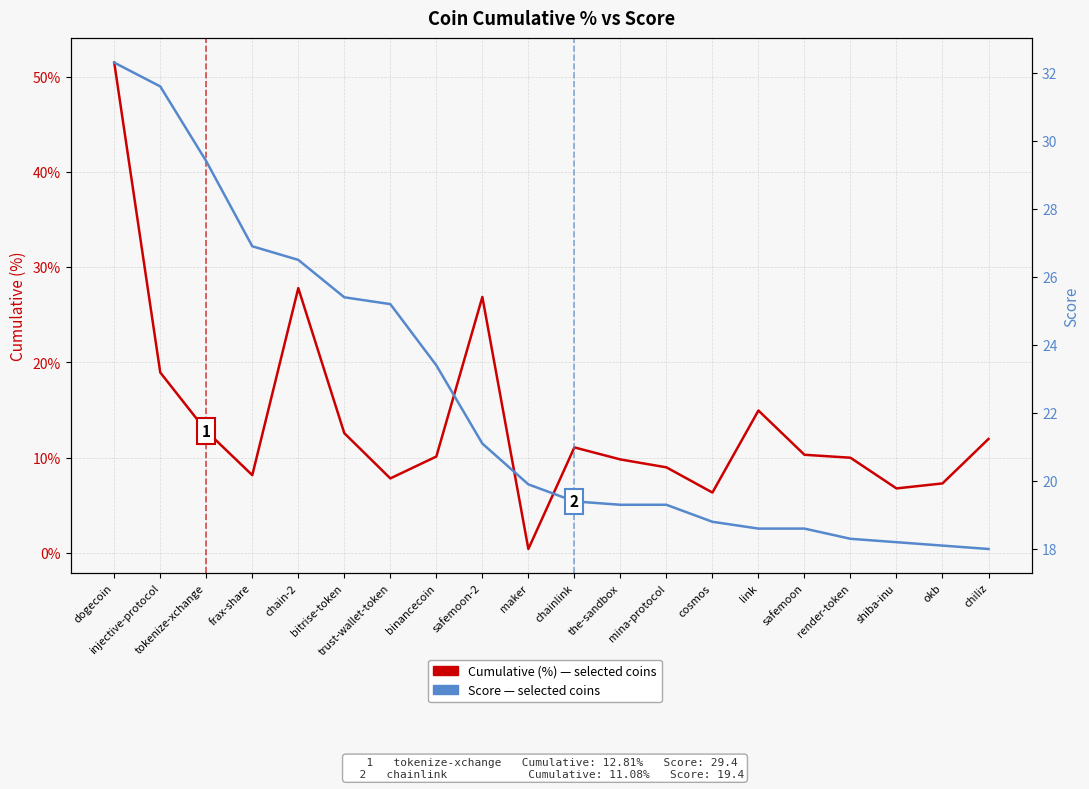

Reading left to right, transcribe all the data shown in this chart.

Cumulative (%): 51.5	19.0	12.8	8.2	27.8	12.6	7.8	10.1	26.9	0.4	11.1	9.8	9.0	6.3	15.0	10.3	10.0	6.8	7.3	12.0
Score: 32.3	31.6	29.4	26.9	26.5	25.4	25.2	23.4	21.1	19.9	19.4	19.3	19.3	18.8	18.6	18.6	18.3	18.2	18.1	18.0